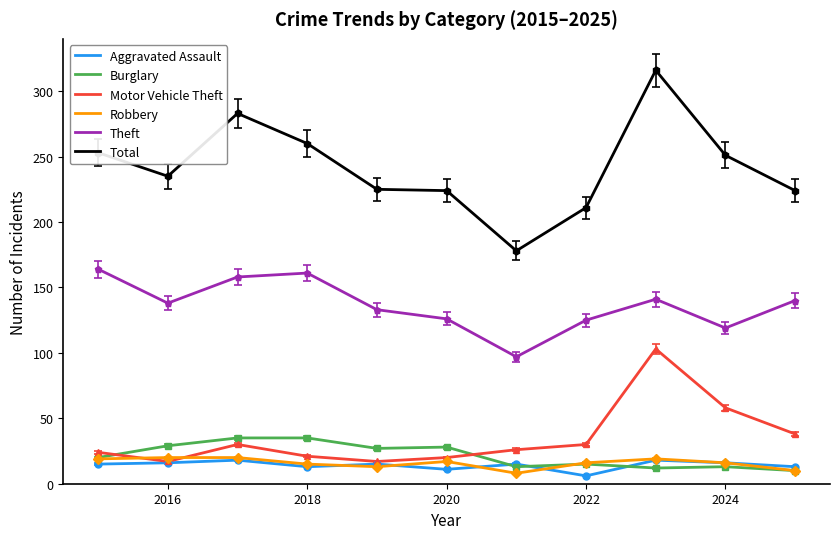

True or false: Burglary and Theft intersect in this chart.

False